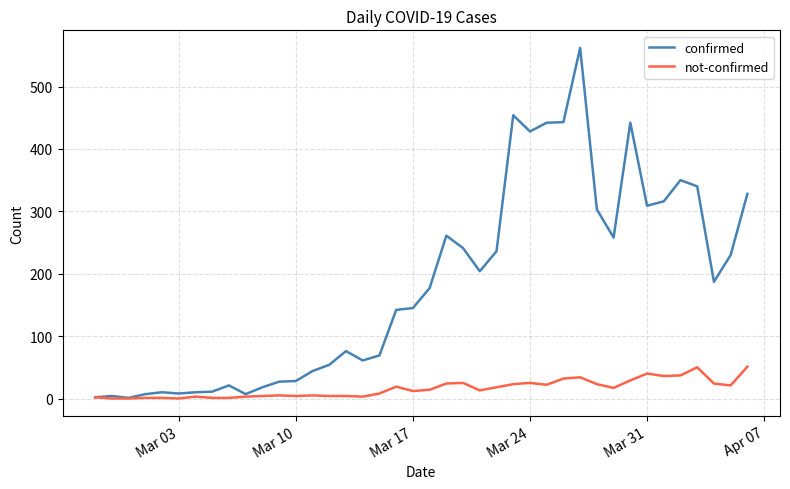

Which series has the largest range (max minus min)?

confirmed